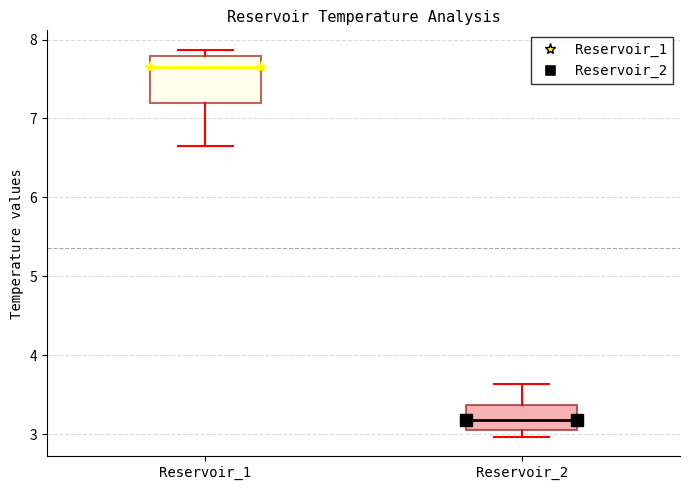

Reading left to right, read every box against the y-axis: the position of its median line, the range the box covers, and the ends of its whiskers. The values are not printed on the chart, so give them approximately, as read against the axis.

Reservoir_1: median 7.6, box 7.2 to 7.8, whiskers 6.7 to 7.9
Reservoir_2: median 3.2, box 3.0 to 3.4, whiskers 3.0 (just below the box's lower edge) to 3.6